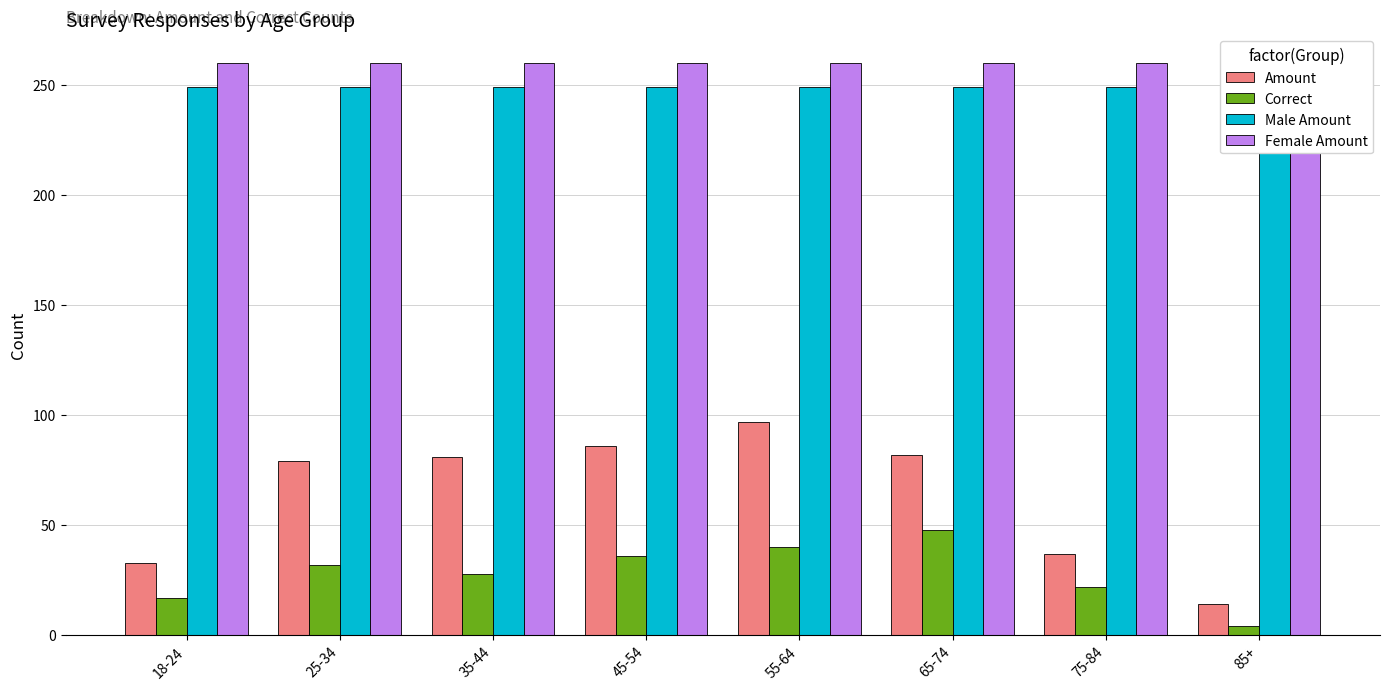

Which series has the widest spread of values?

Amount